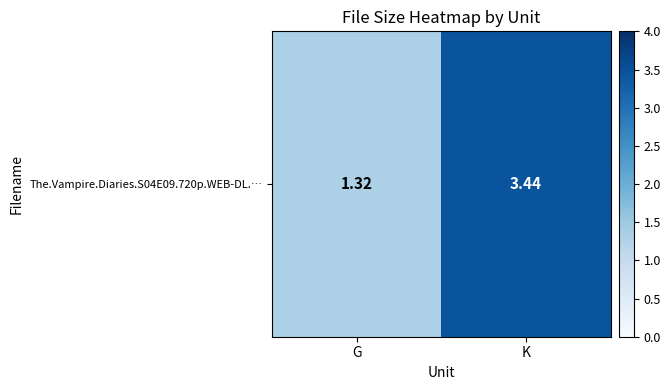

What is the maximum value shown in the chart?

3.4